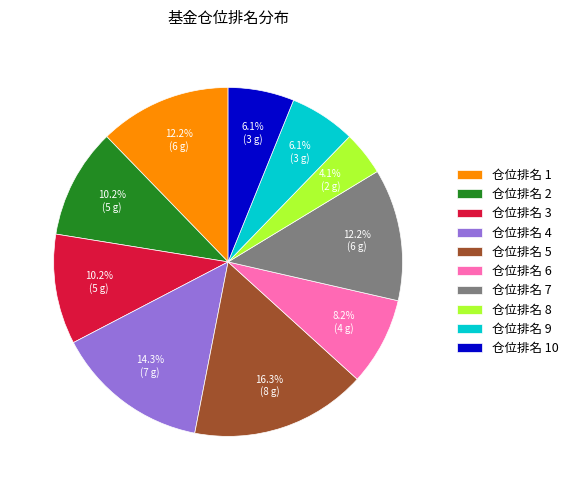

Which has a higher value, 仓位排名 8 or 仓位排名 5?

仓位排名 5